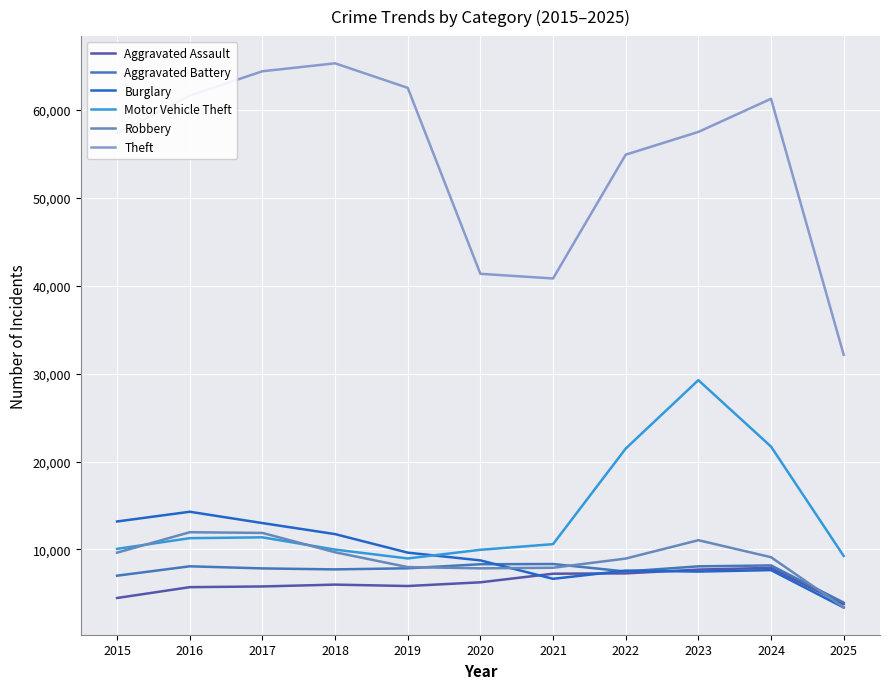

Reading right to left, list all the values displayed in this chart.

Aggravated Assault: 2025=3778	2024=7903	2023=7712	2022=7281	2021=7242	2020=6265	2019=5842	2018=6002	2017=5793	2016=5713	2015=4480
Aggravated Battery: 2025=3955	2024=8184	2023=8080	2022=7495	2021=8346	2020=8320	2019=7858	2018=7734	2017=7845	2016=8085	2015=7018
Burglary: 2025=3398	2024=7651	2023=7485	2022=7594	2021=6661	2020=8758	2019=9639	2018=11747	2017=13001	2016=14289	2015=13184
Motor Vehicle Theft: 2025=9262	2024=21704	2023=29255	2022=21472	2021=10605	2020=9961	2019=8978	2018=9985	2017=11380	2016=11285	2015=10068
Robbery: 2025=3416	2024=9119	2023=11052	2022=8964	2021=7920	2020=7855	2019=7995	2018=9681	2017=11881	2016=11960	2015=9638
Theft: 2025=32145	2024=61256	2023=57488	2022=54899	2021=40820	2020=41350	2019=62499	2018=65290	2017=64386	2016=61624	2015=57353